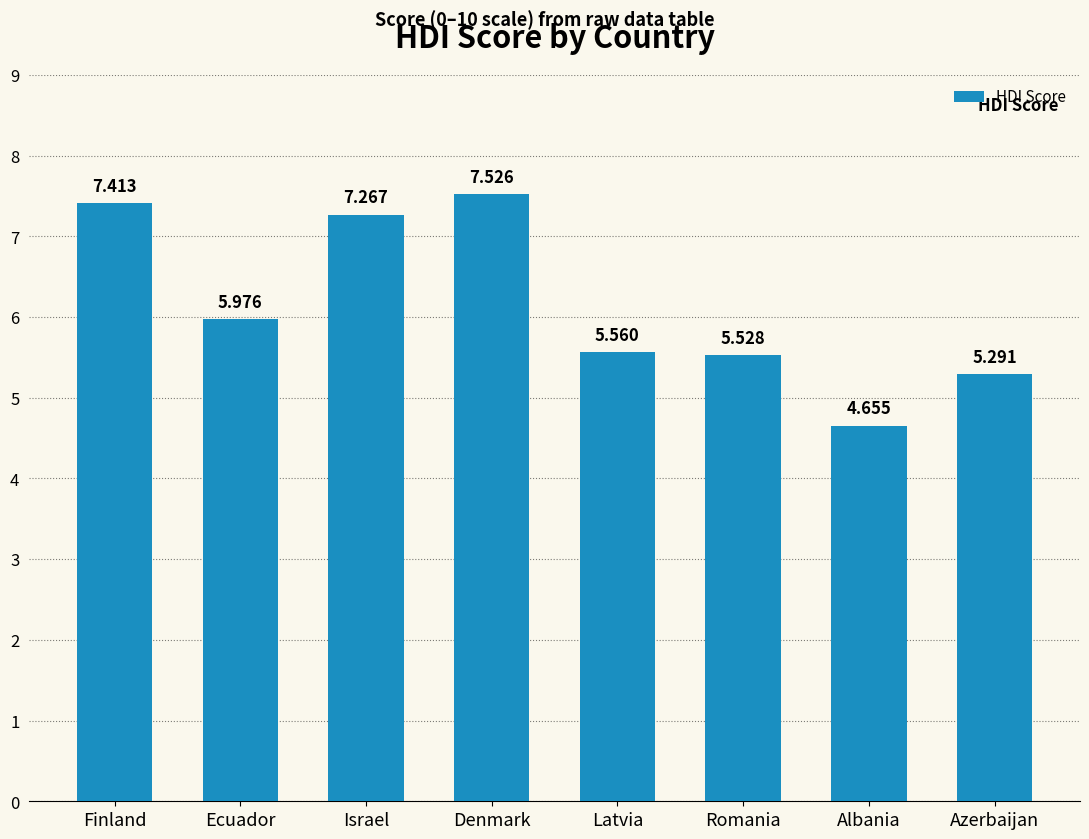

Which label corresponds to the smallest value in the chart?

Albania